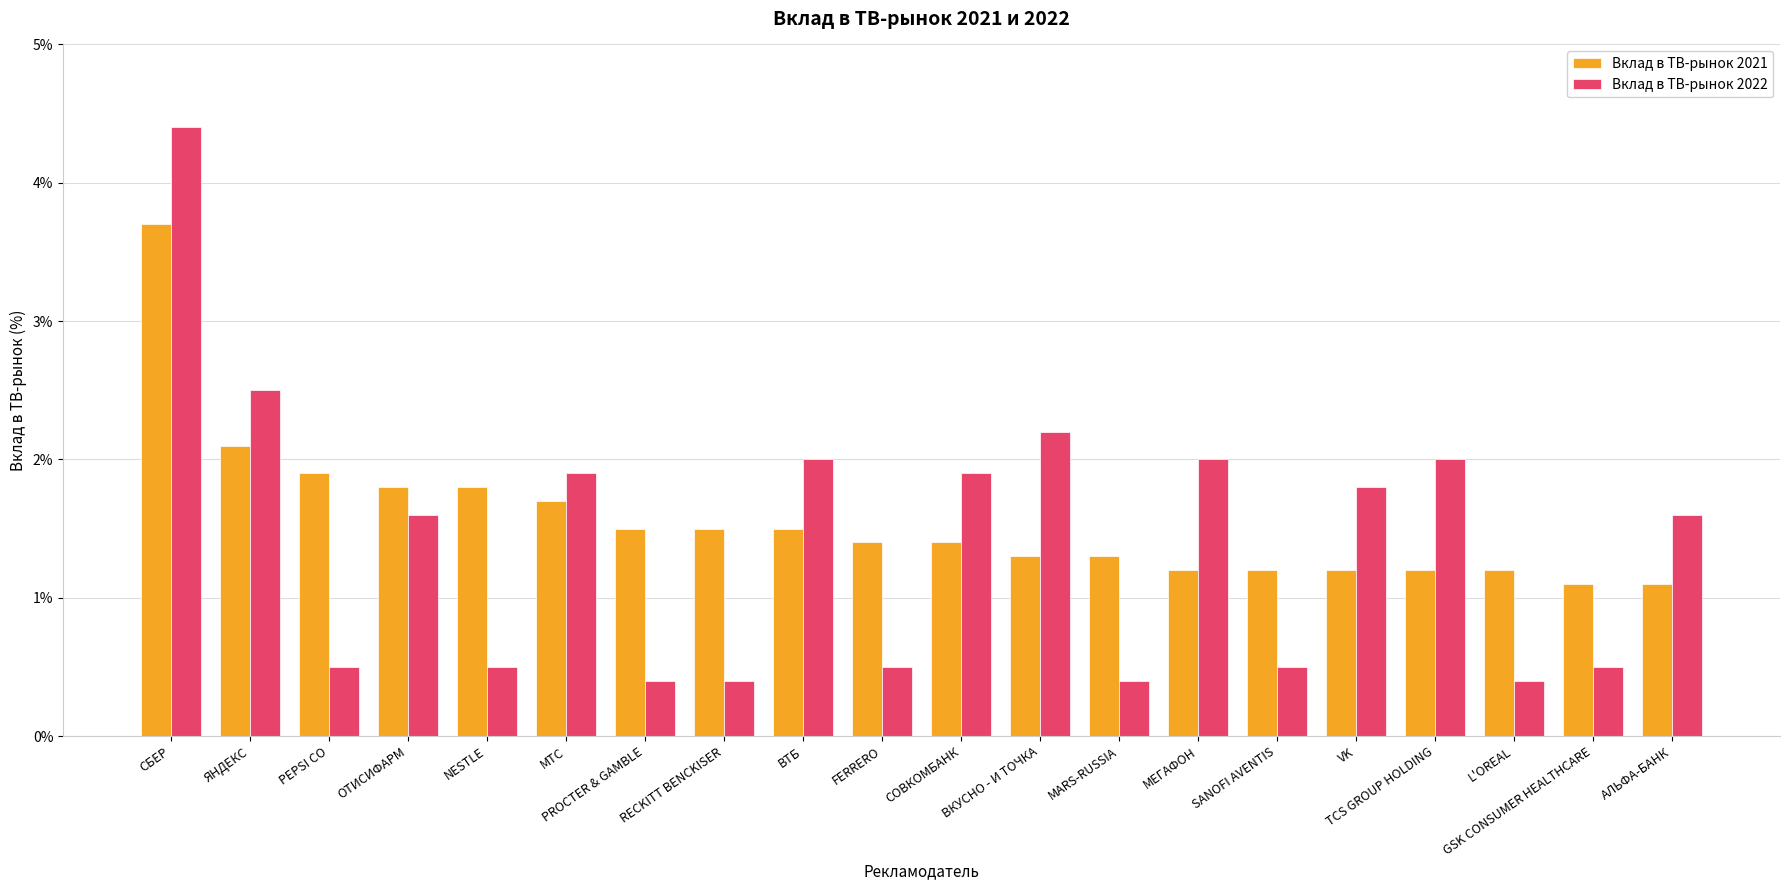

What is the approximate value of Вклад в ТВ-рынок 2021 at МЕГАФОН?

1.2